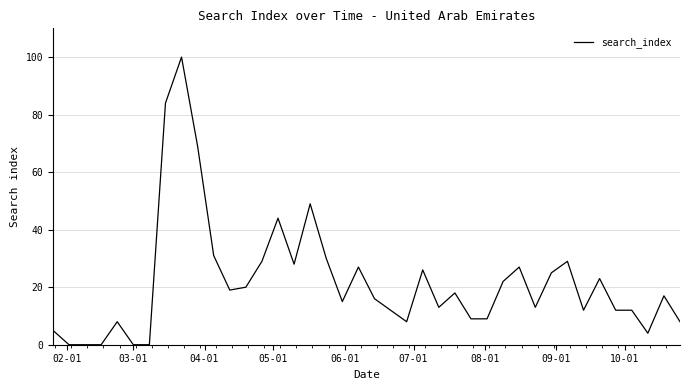

What is the greatest value displayed?

100